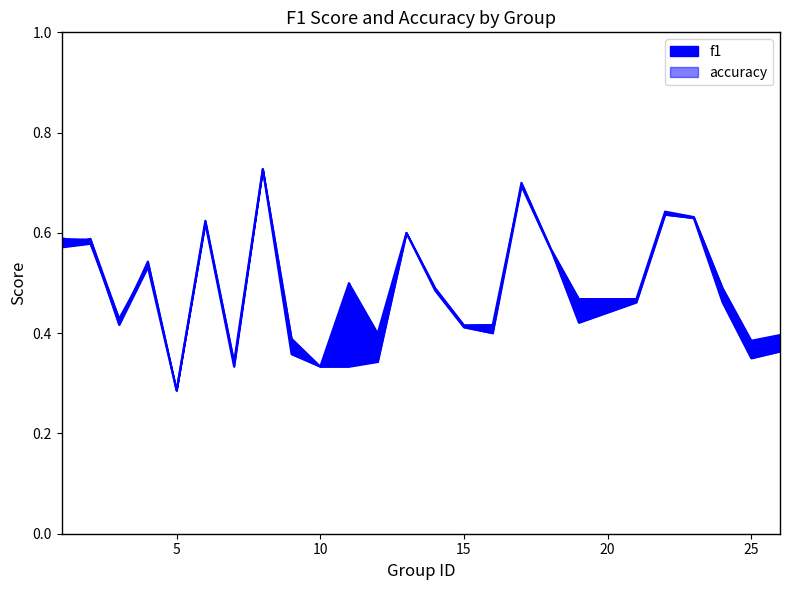

After their last crossing, which series has the higher values: f1 or accuracy?

f1